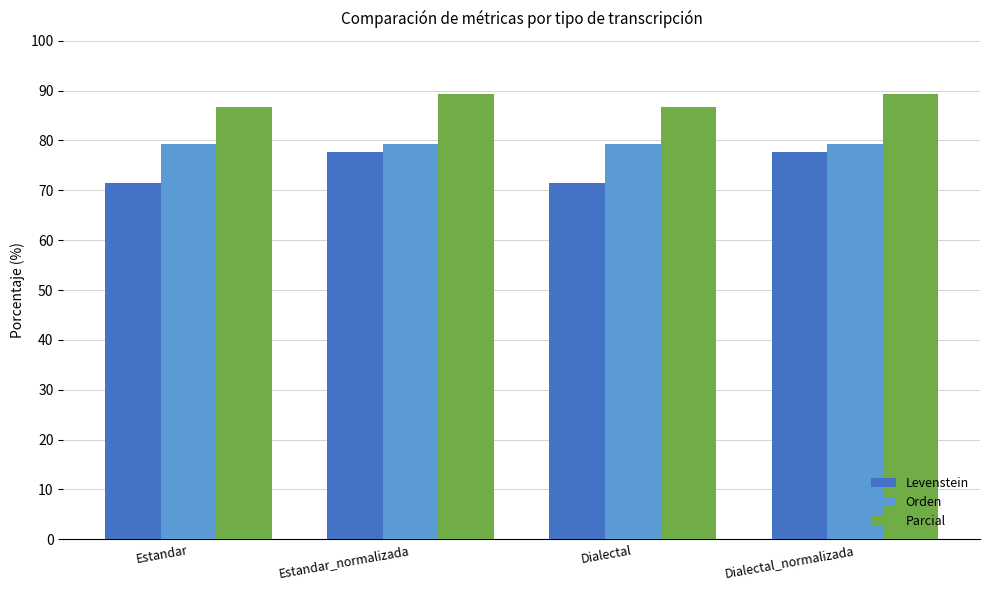

Which series has the largest total across all categories?

Parcial